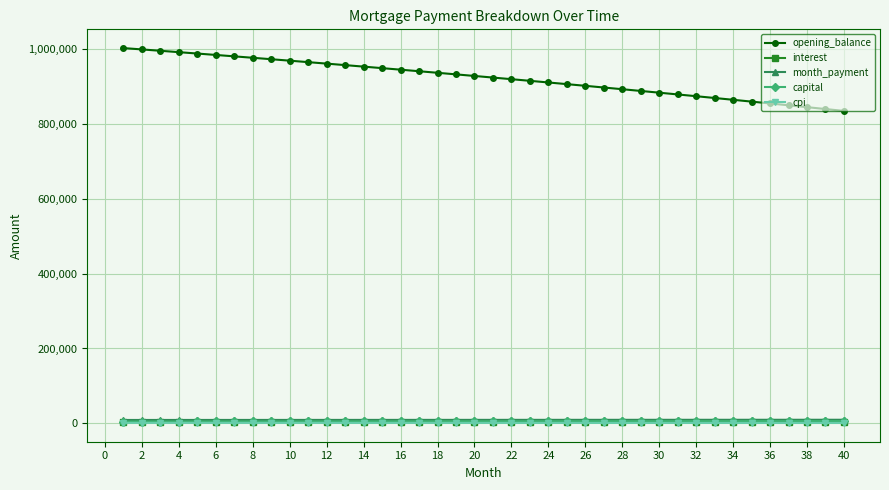

What is the difference between the maximum and second lowest values in the month_payment series?

543.7